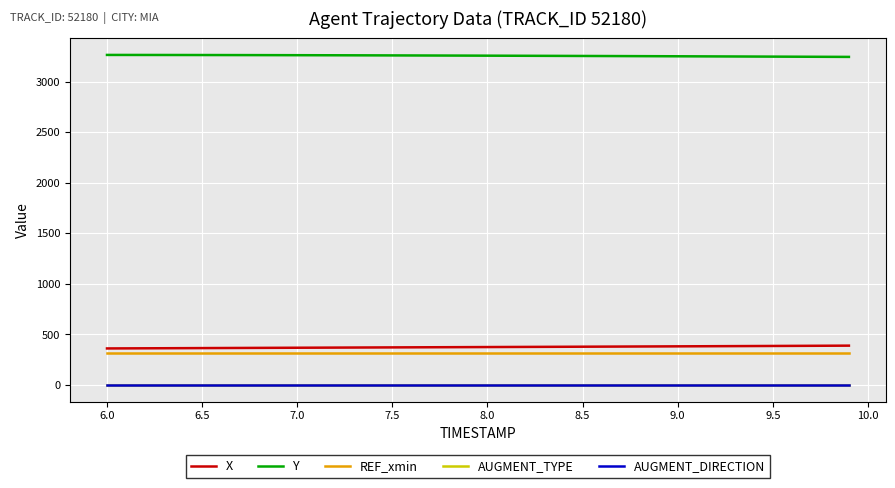

True or false: REF_xmin and Y cross at least once.

False